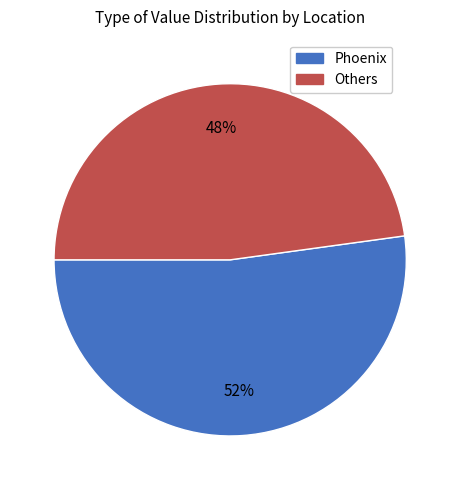

Between Phoenix and Others, which is larger?

Phoenix